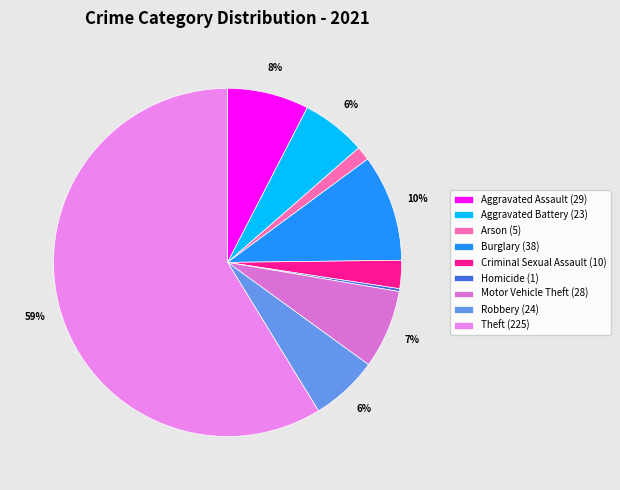

What is the change in value from Aggravated Battery to Burglary?

+15